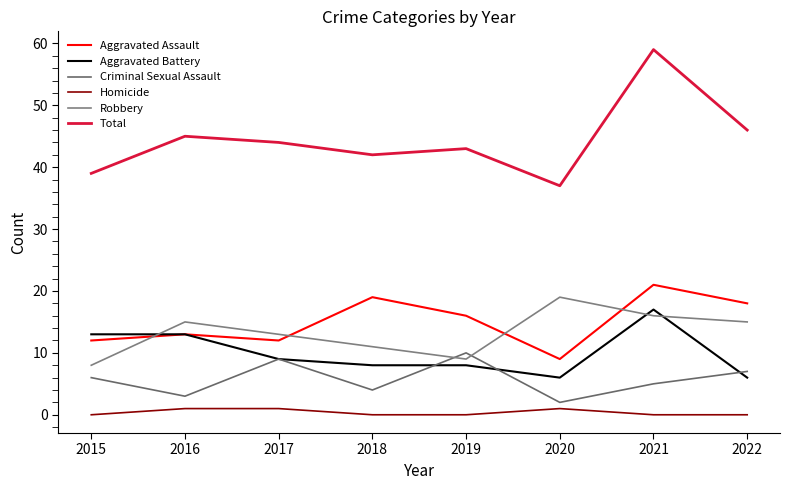

Where is the first local minimum for Aggravated Assault?

2017